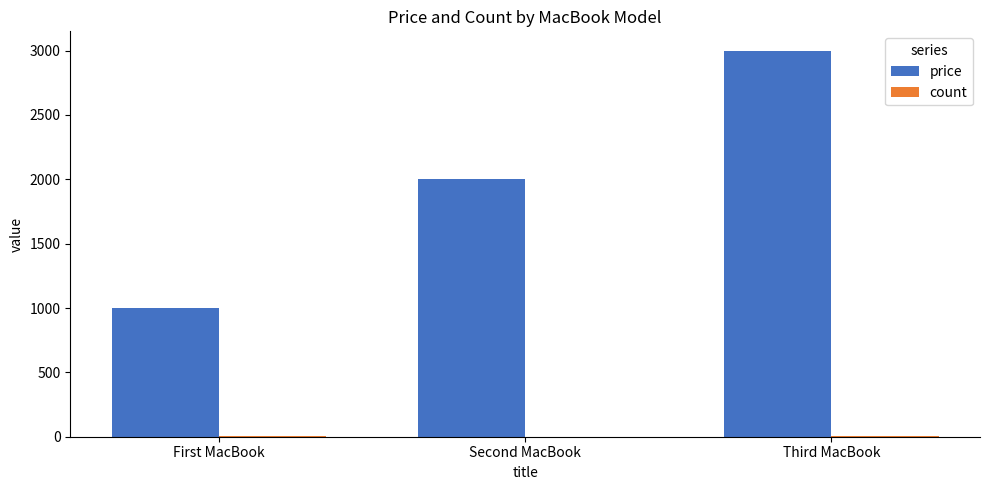

At which category does the chart reach its peak across all series?

Third MacBook